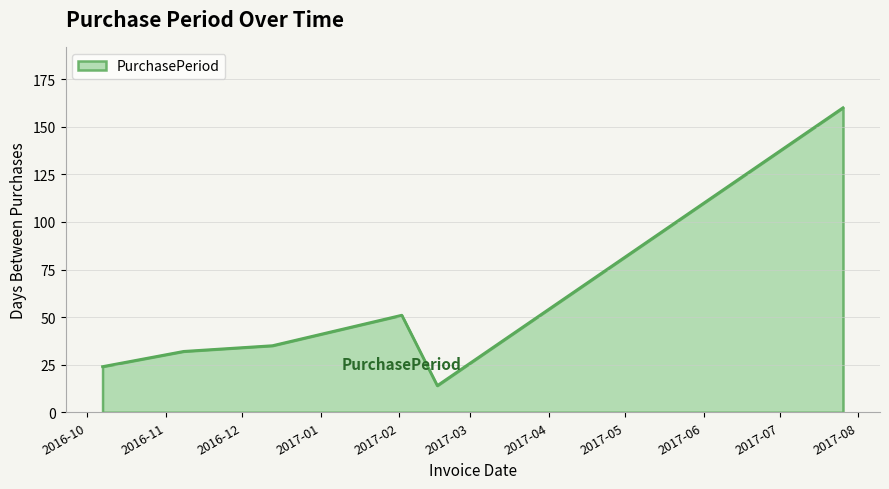

What is the sum of all values?

316